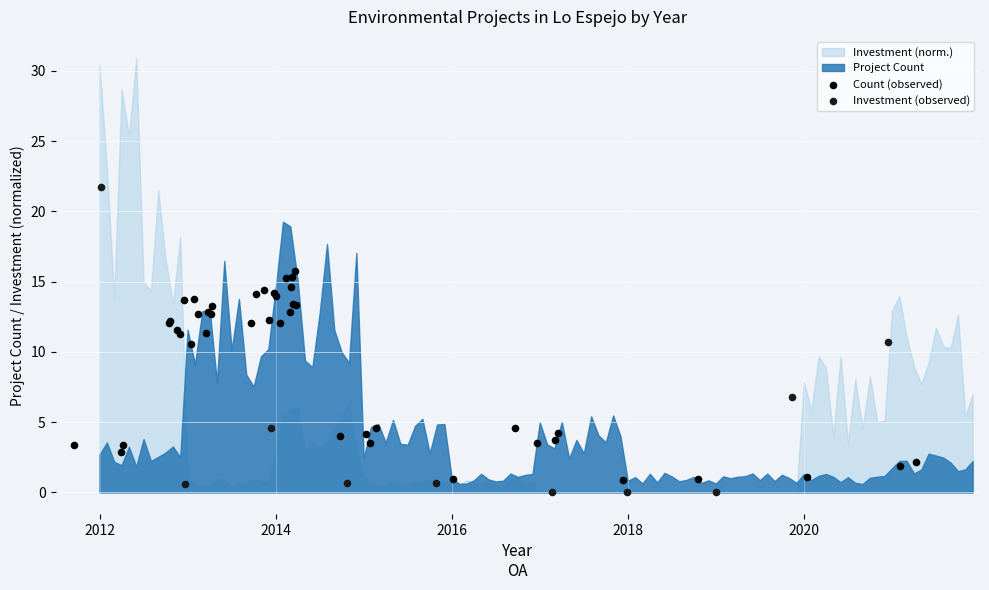

Which series has the largest Y range (max minus min)?

Investment (observed)